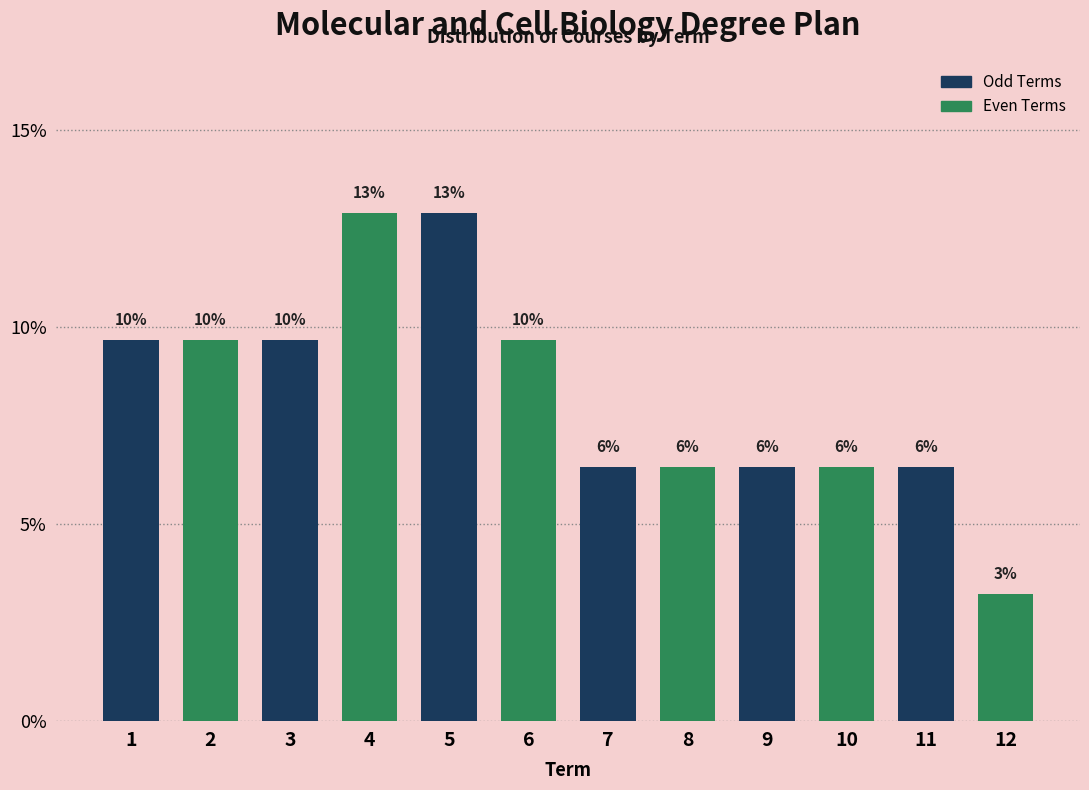

Are the bars horizontal?

No